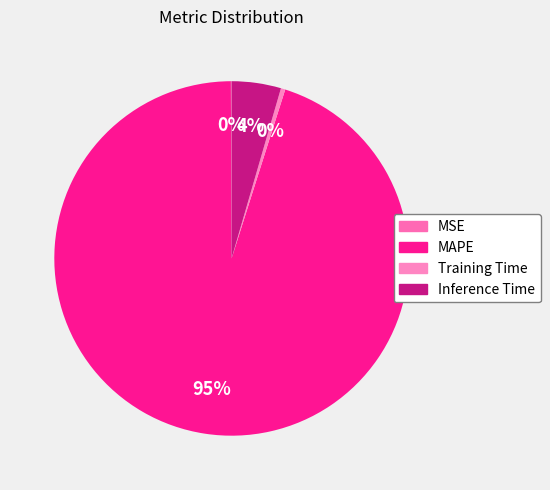

To the nearest percent, what is the difference between the MSE and Inference Time slice percentages?

4%